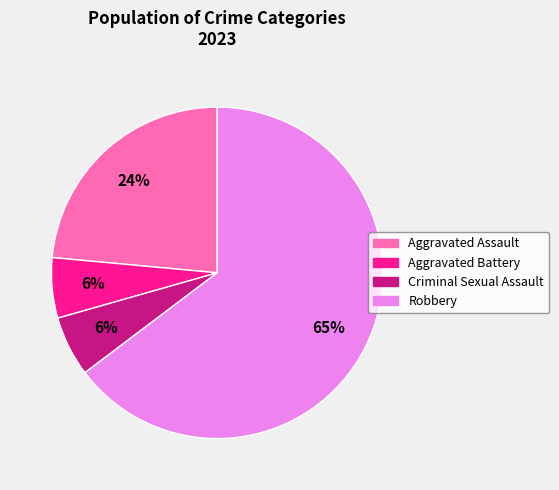

Which category accounts for the majority?

Robbery